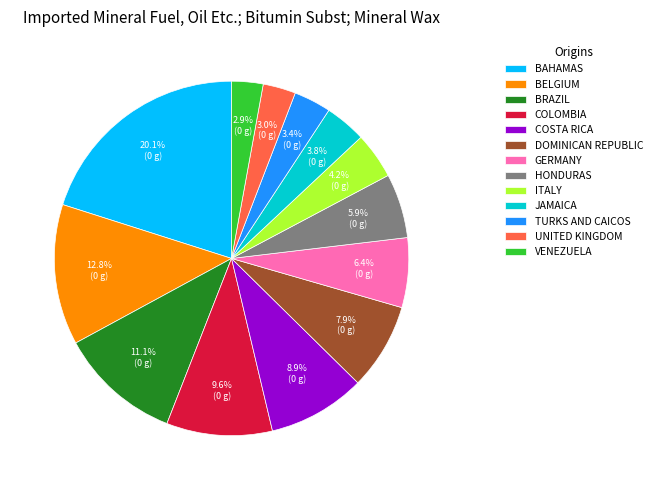

What percentage is NOT represented by GERMANY?

93.6%